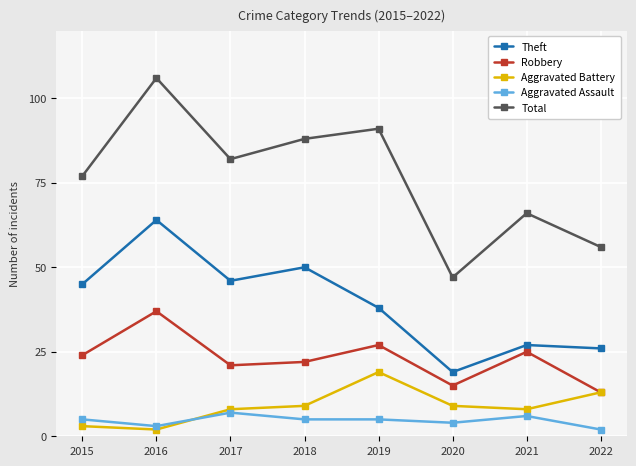

How many lines are shown in the chart?

5